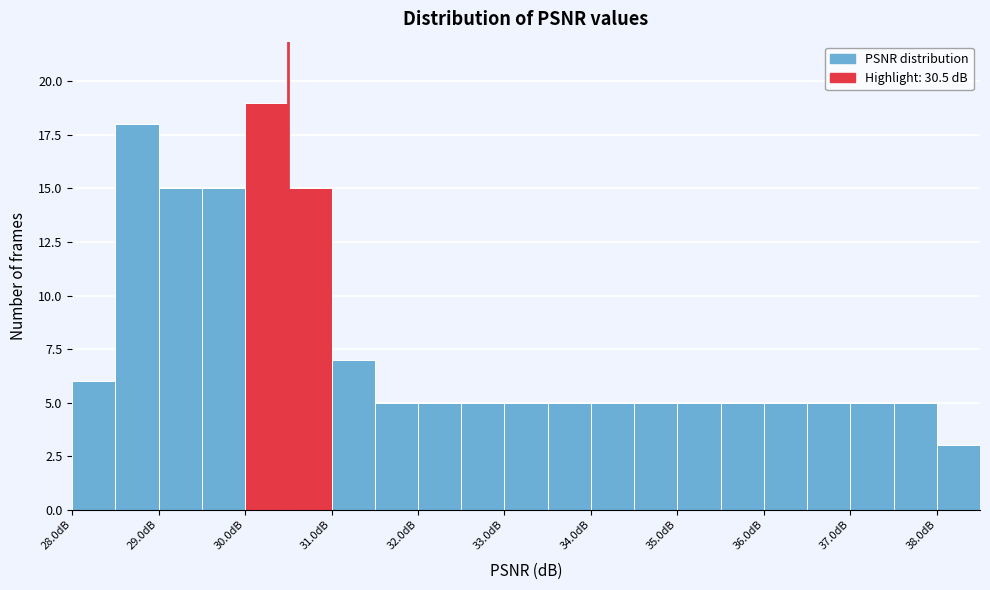

Reading left to right, list every bar in this chart as the range it spans on the x-axis followed by its height. The values are not printed on the chart, so give them approximately, as read against the axis.

28.0 to 28.5: 6
28.5 to 29.0: 18
29.0 to 29.5: 15
29.5 to 30.0: 15
30.0 to 30.5: 19
30.5 to 31.0: 15
31.0 to 31.5: 7
31.5 to 32.0: 5
32.0 to 32.5: 5
32.5 to 33.0: 5
33.0 to 33.5: 5
33.5 to 34.0: 5
34.0 to 34.5: 5
34.5 to 35.0: 5
35.0 to 35.5: 5
35.5 to 36.0: 5
36.0 to 36.5: 5
36.5 to 37.0: 5
37.0 to 37.5: 5
37.5 to 38.0: 5
38.0 to 38.5: 3